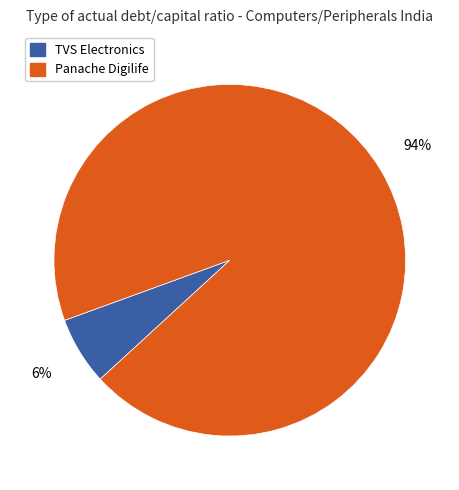

To the nearest percent, what is the average slice percentage?

50%